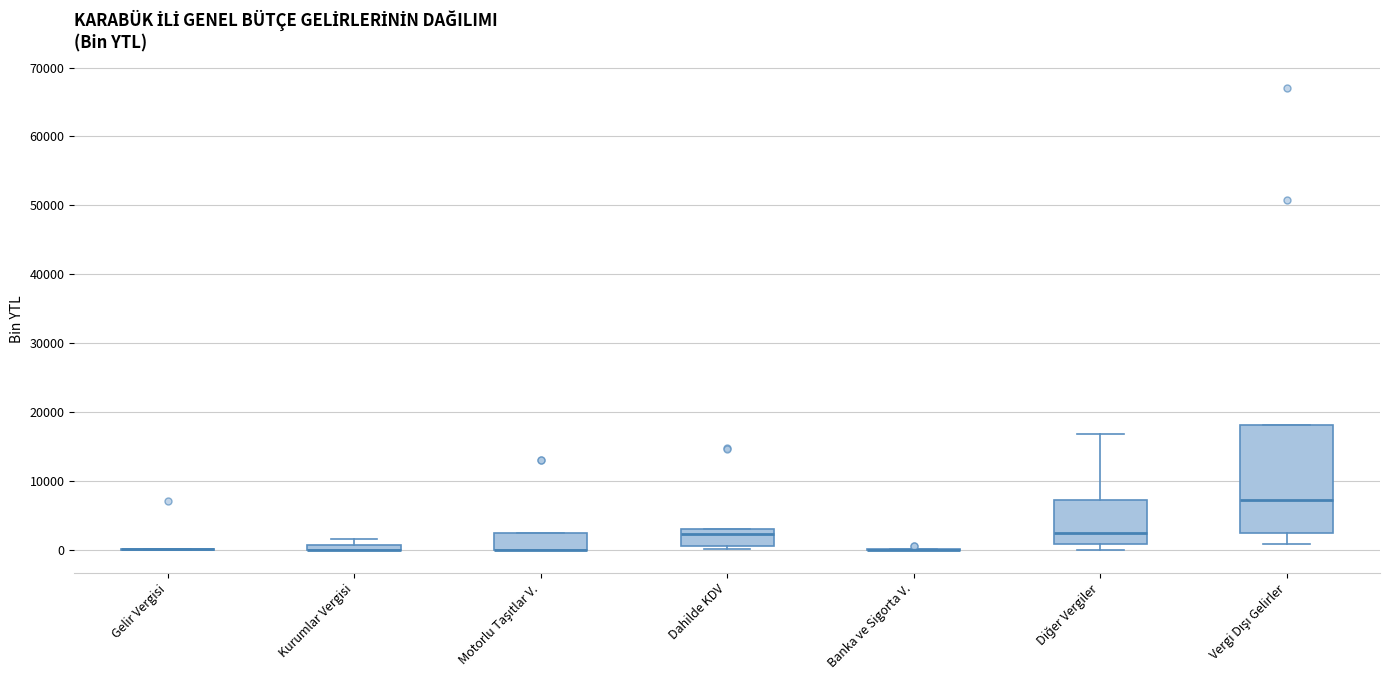

Where does the median line of the box for Diğer Vergiler sit on the y-axis? The values are not printed on the chart, so give them approximately, as read against the axis.

2000